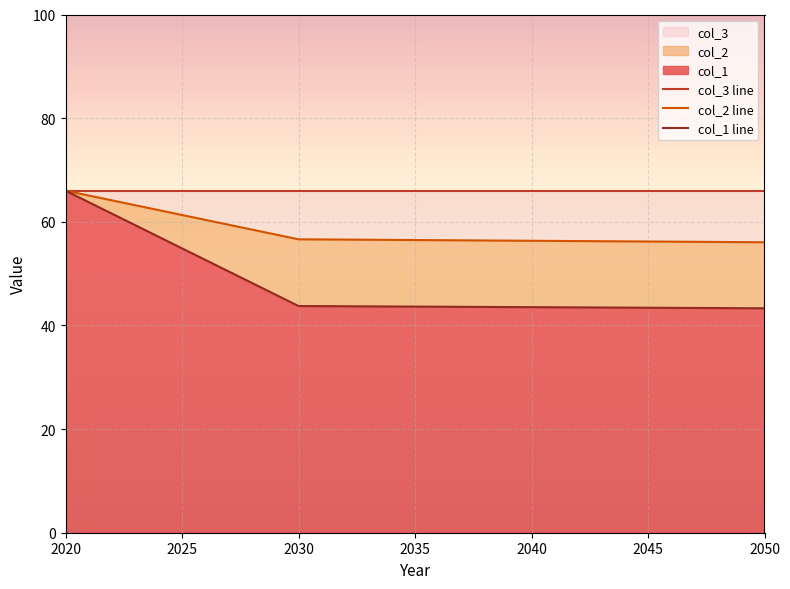

Which category has the highest value across all series?

2020